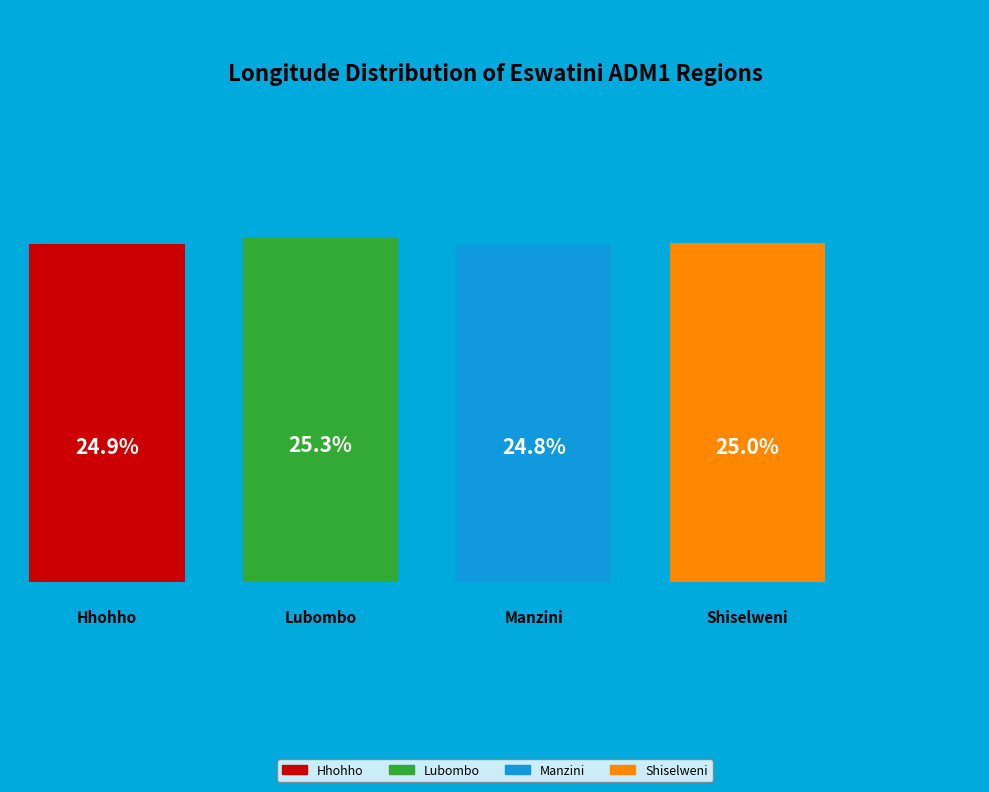

Does any single category account for the majority?

No